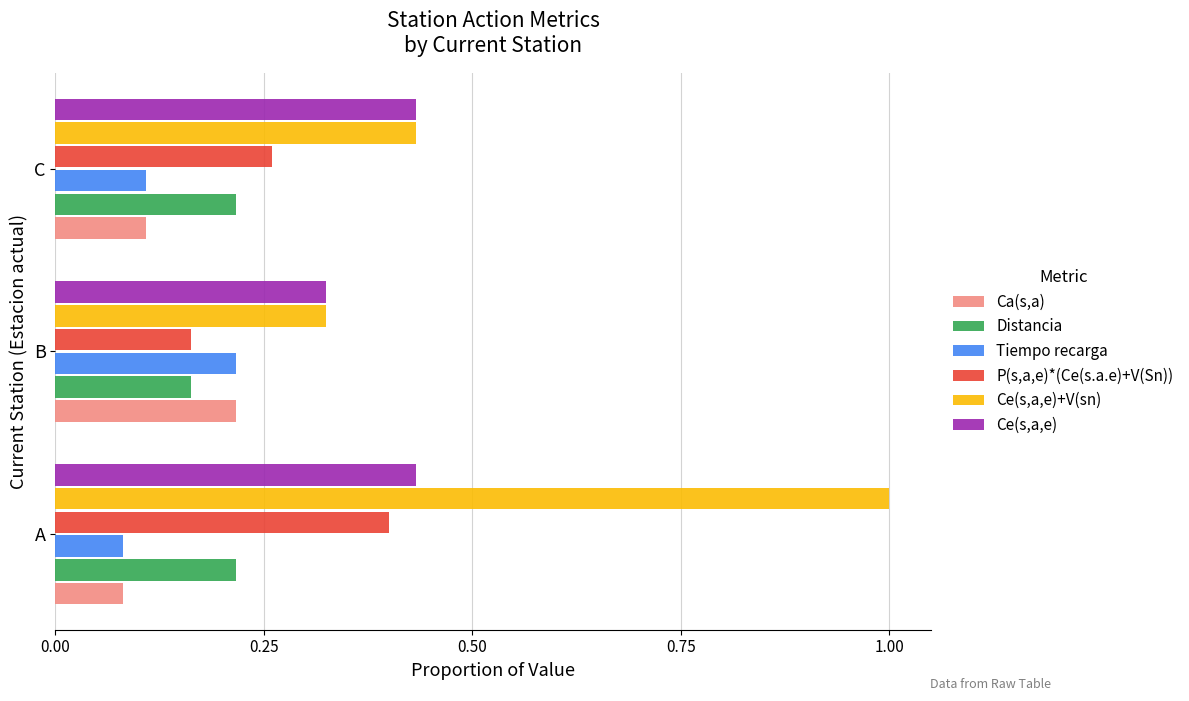

Which label corresponds to the smallest value in the chart?

A